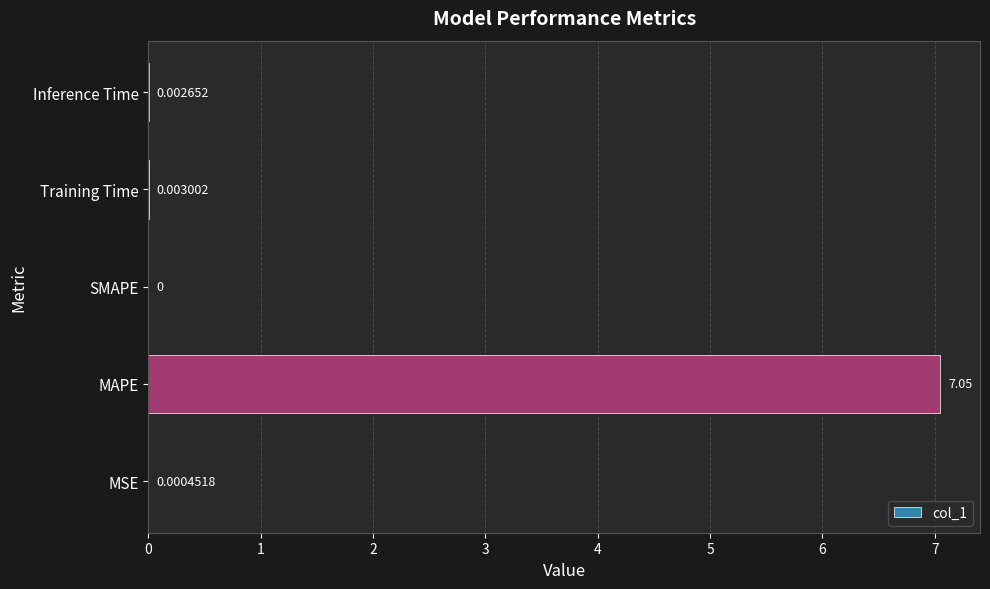

Are the bars grouped side by side (vs. stacked)?

No